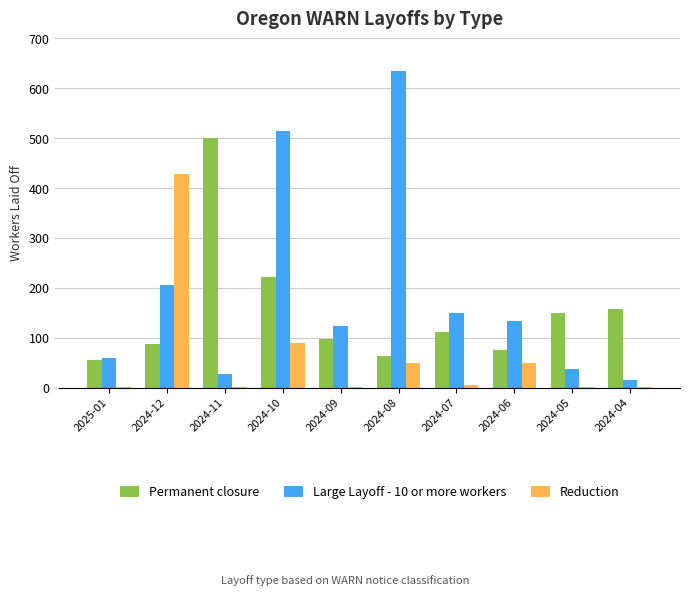

What is the sum of all Reduction values?

628